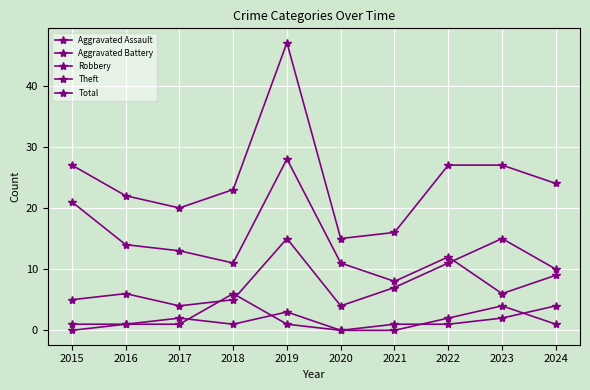

Count the number of data series in this chart.

5